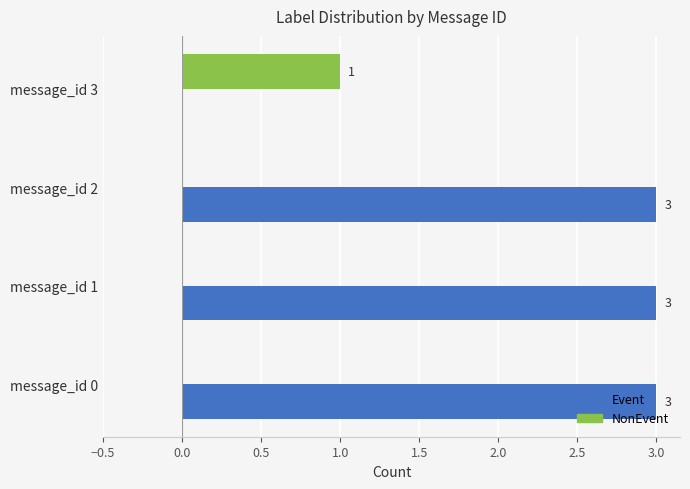

Between message_id 2 and message_id 3, which series saw the biggest shift?

Event